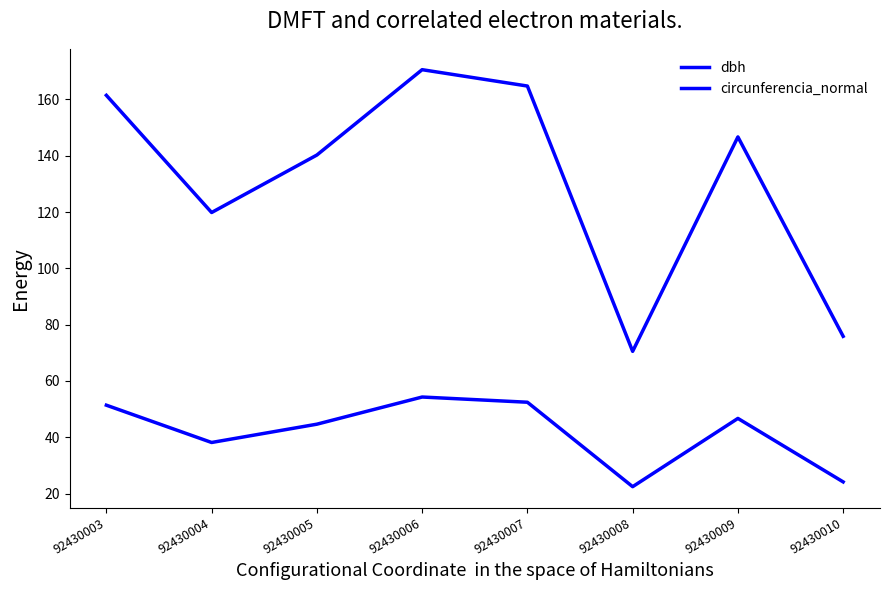

What is the minimum value shown in the chart?

22.4